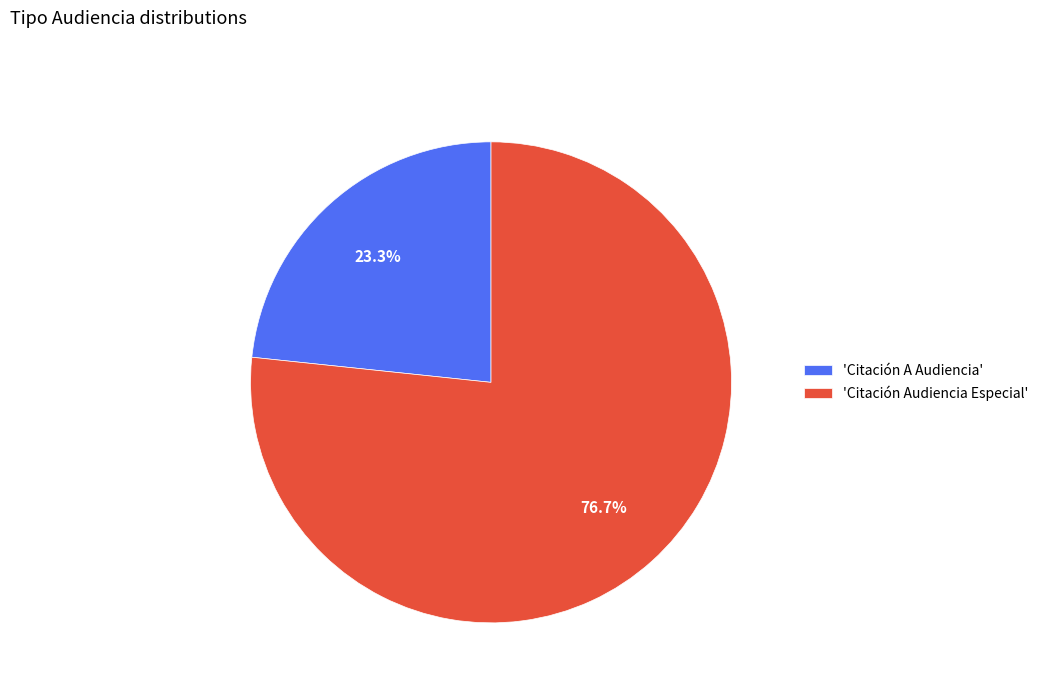

How many slices are in this pie chart?

2